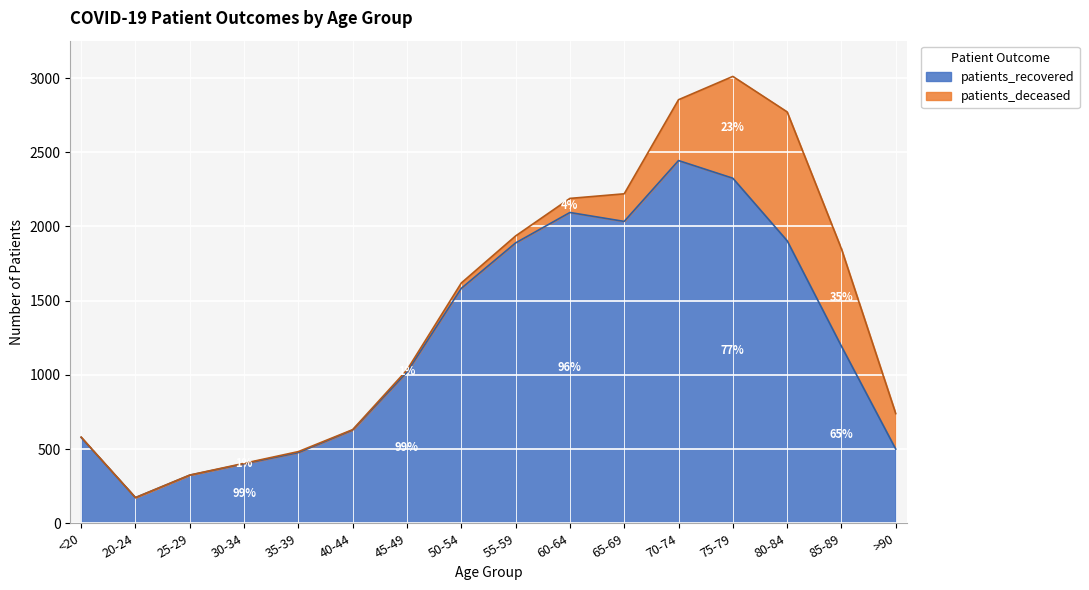

What is the label of the 12th point from the right?

35-39